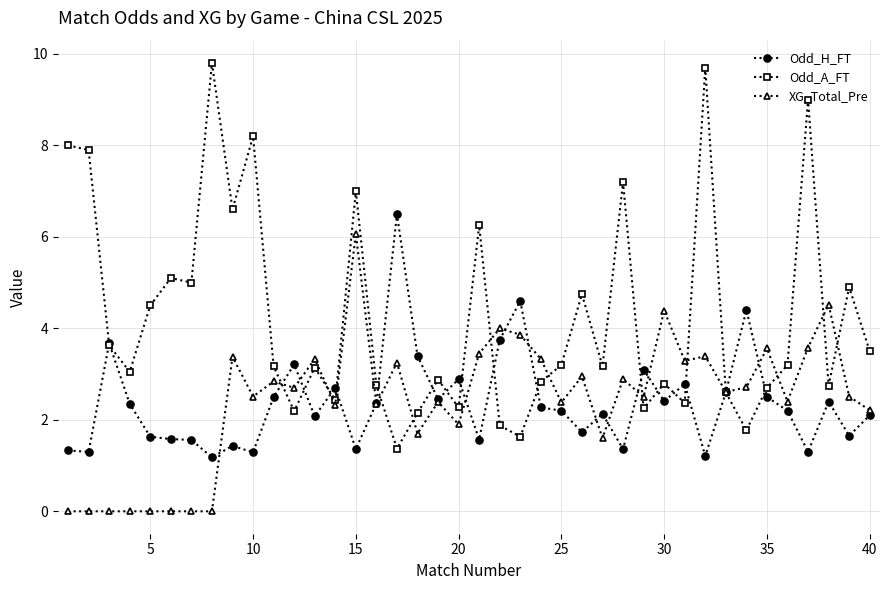

Which series has the widest spread of values?

Odd_A_FT